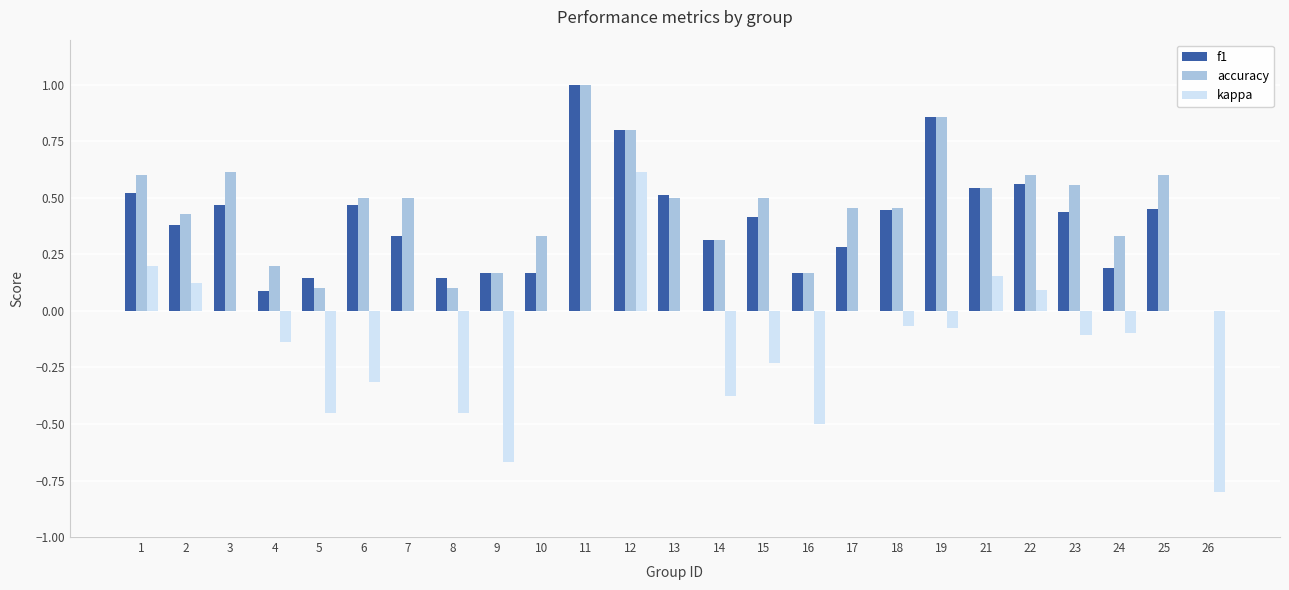

The f1 series shows 0.5 at 25. True or false?

True